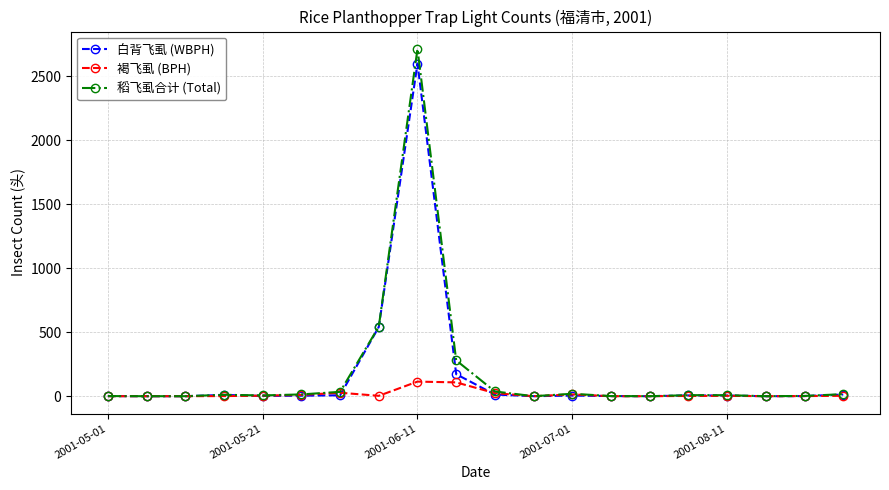

Which series has the largest range (max minus min)?

稻飞虱合计 (Total)